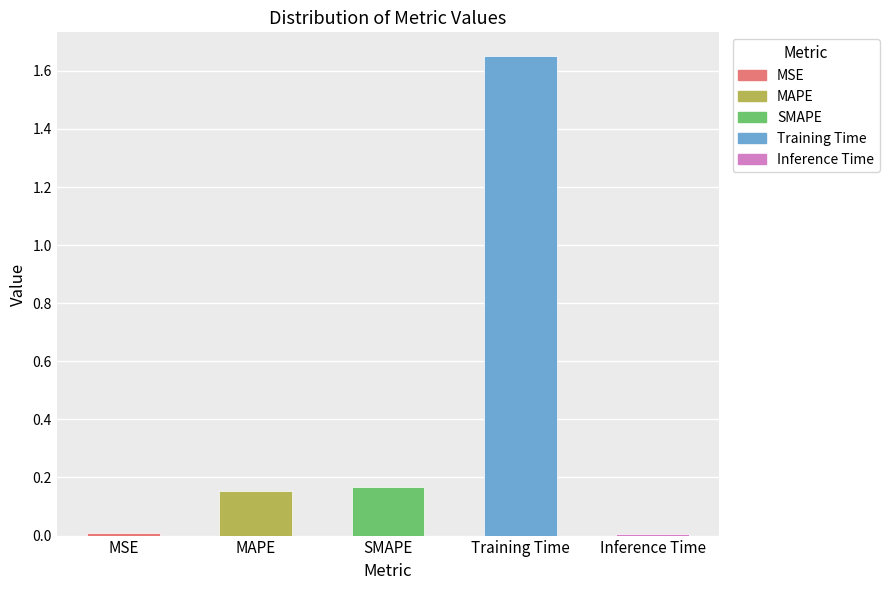

The chart shows a value of 0.0 at MSE. True or false?

True